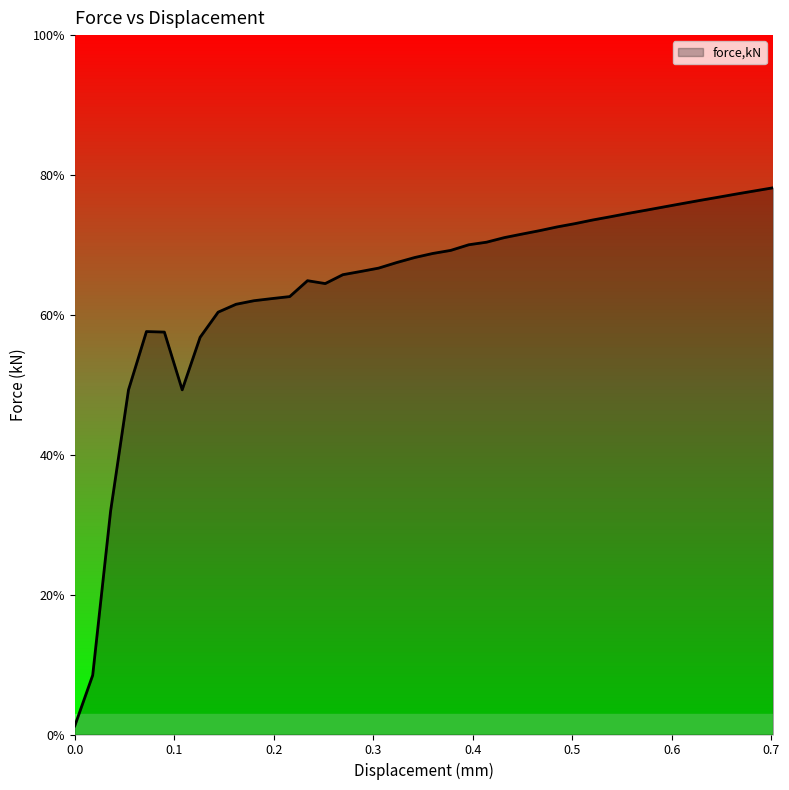

What is the difference between the maximum and minimum values?

0.8